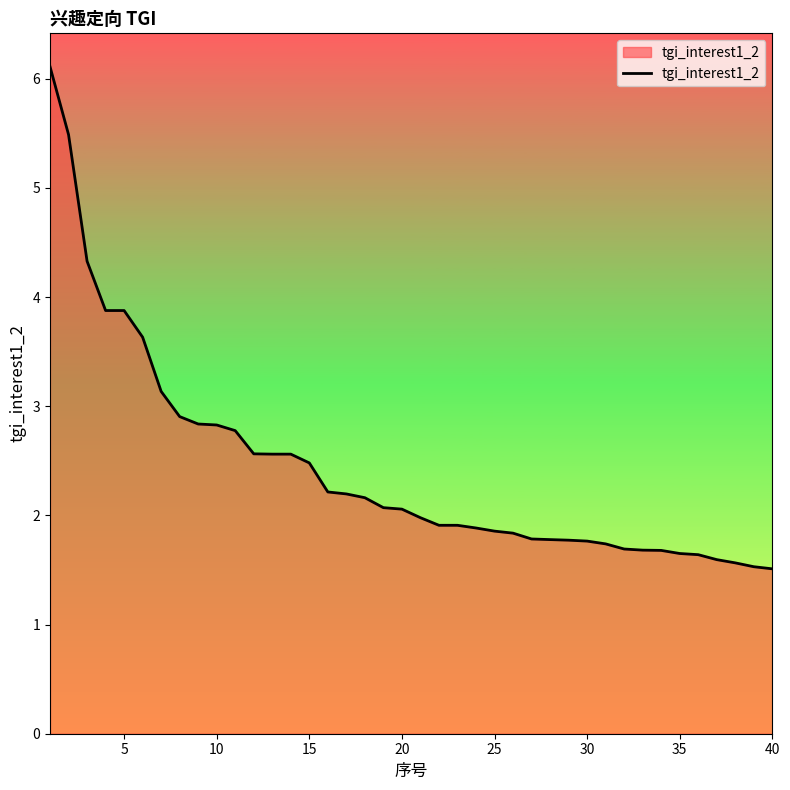

What is the smallest value displayed?

1.5